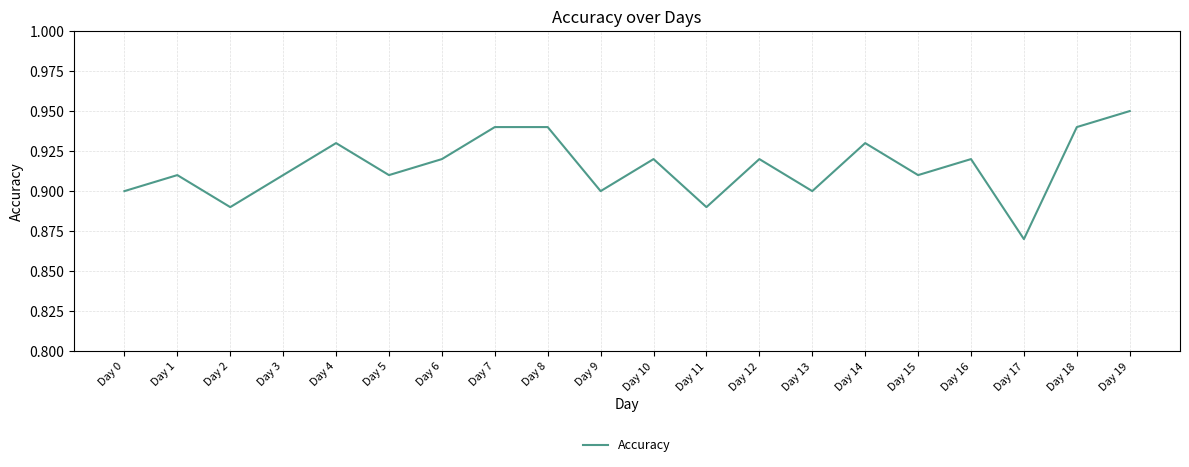

Which category has the lowest value across all series?

Day 17